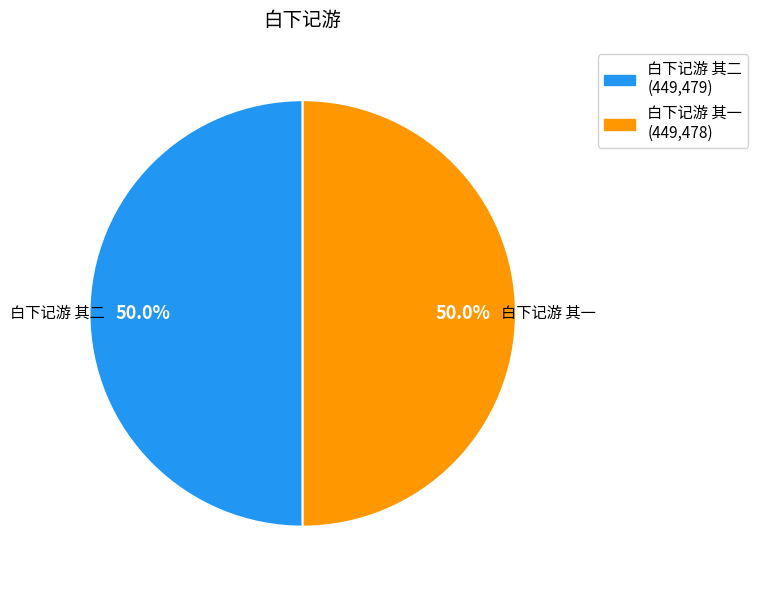

How many slices are in this pie chart?

2